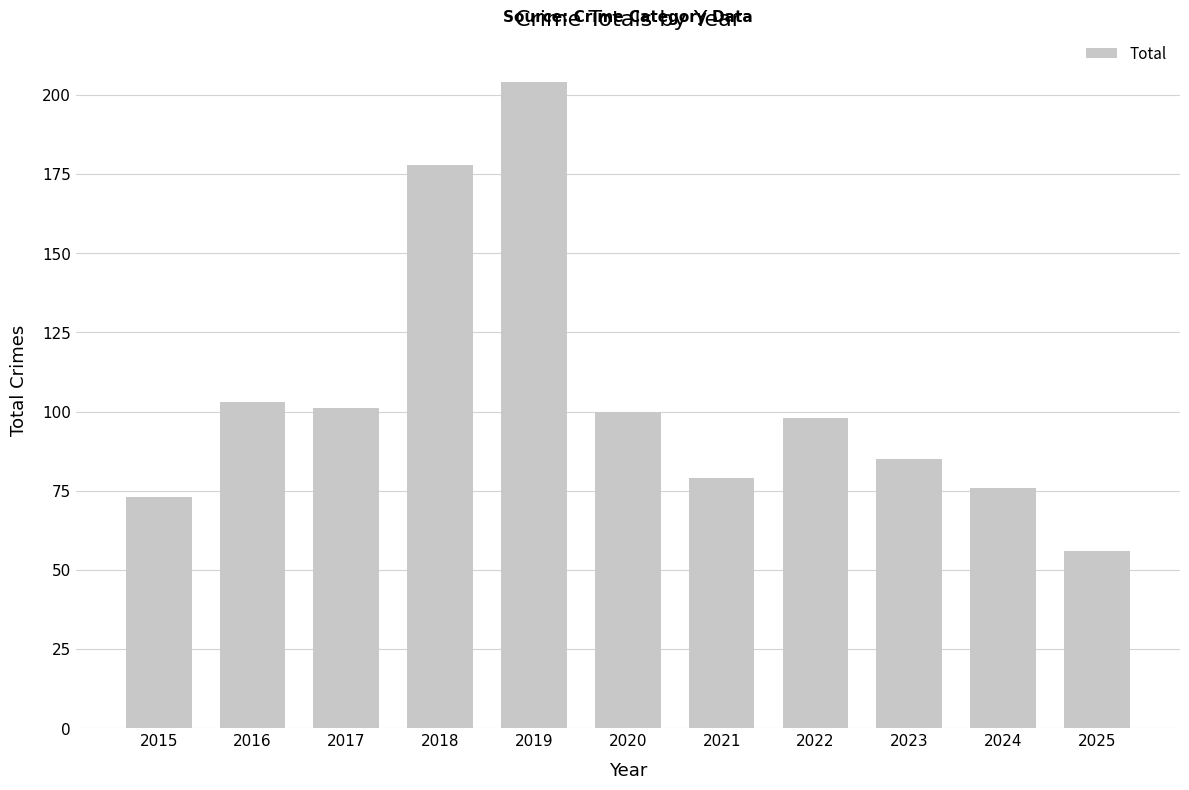

What is the smallest value displayed?

56